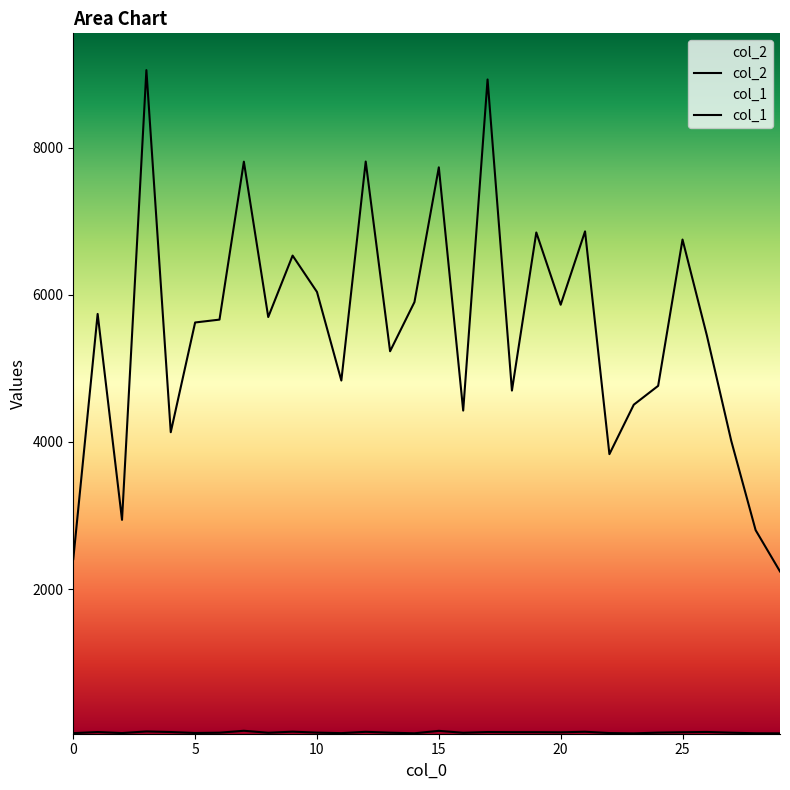

True or false: col_2 and col_1 intersect in this chart.

False